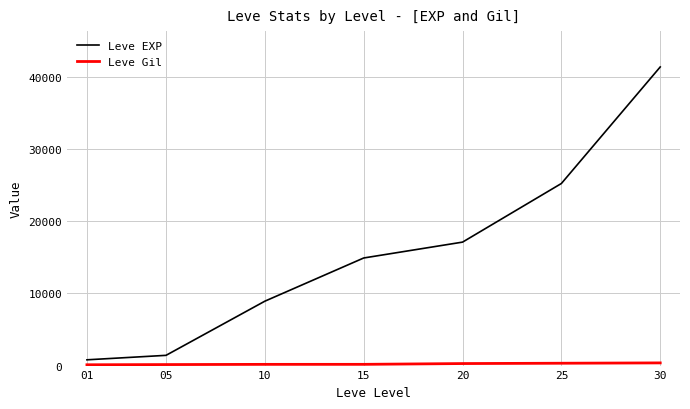

Which series has the widest spread of values?

Leve EXP